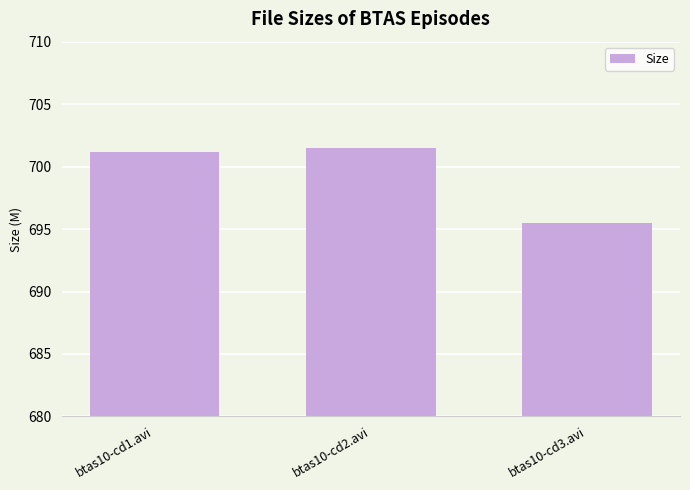

What is the label of the 3rd bar from the right?

btas10-cd1.avi